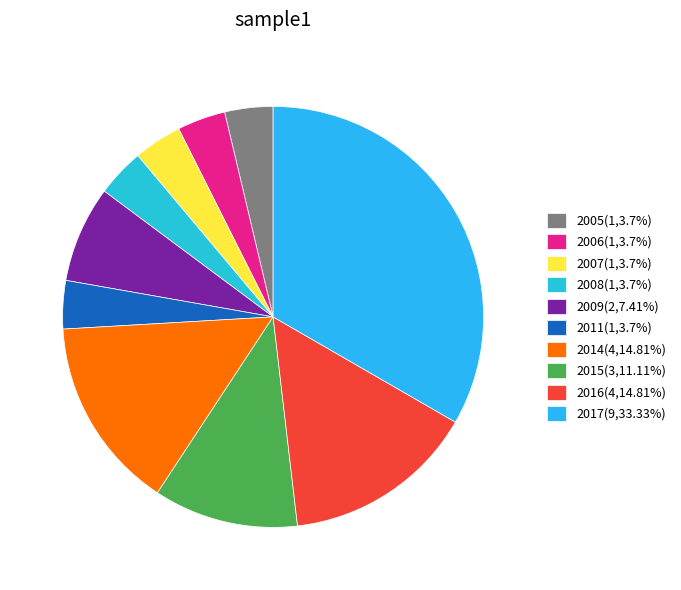

Rank the categories by value from lowest to highest.

2005, 2006, 2007, 2008, 2011, 2009, 2015, 2014, 2016, 2017